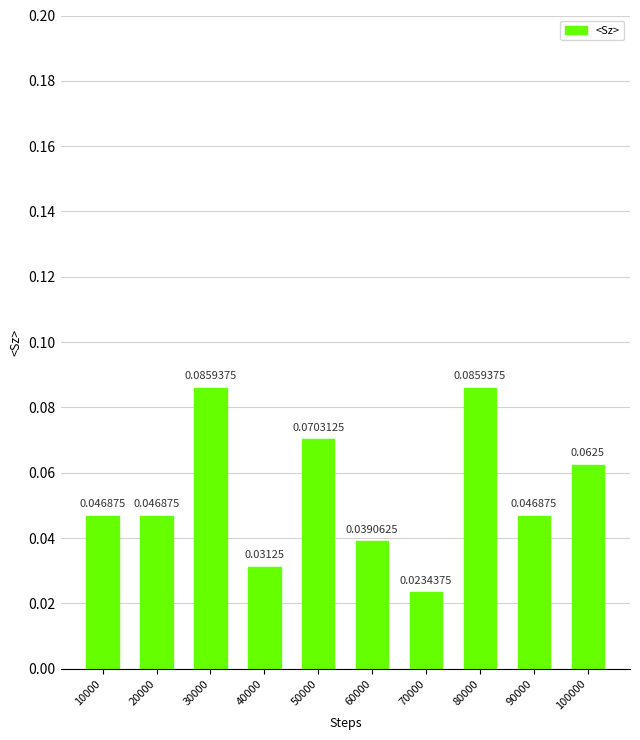

Between 40000 and 90000, which is larger?

90000